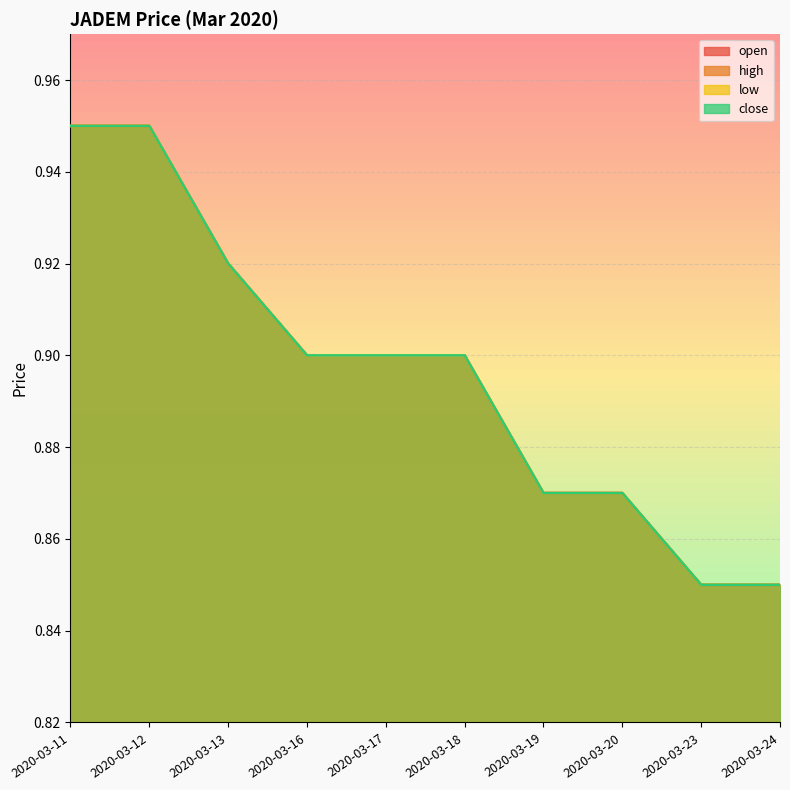

Does the chart display data point markers on the line(s)?

No